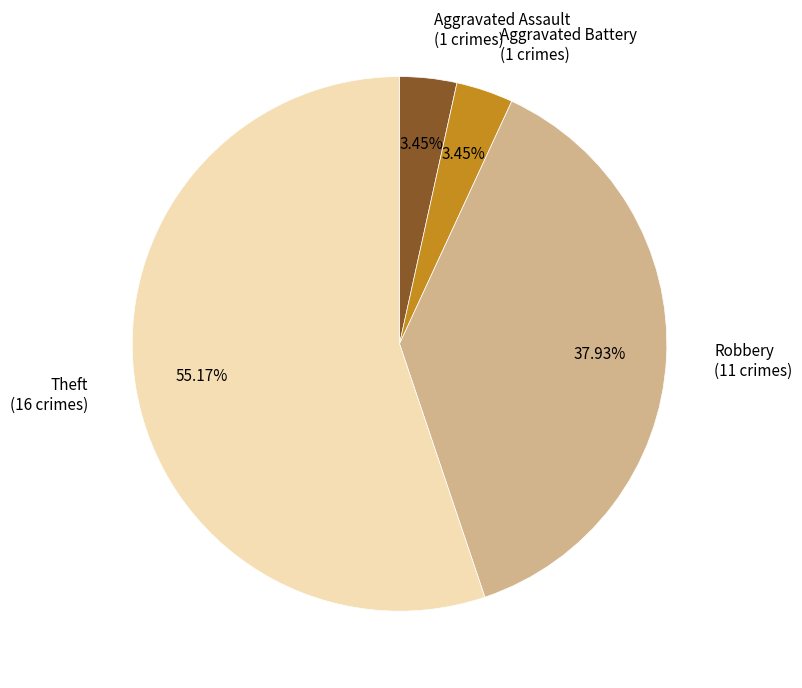

Which category accounts for the majority?

Theft (16 crimes)